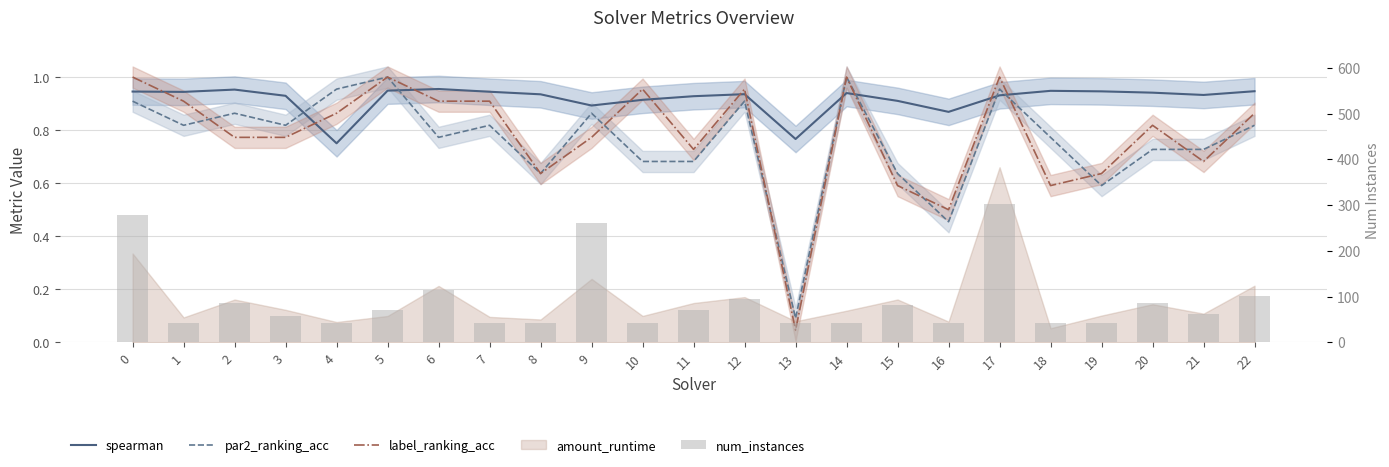

At how many categories does at least one series exceed 60?

12